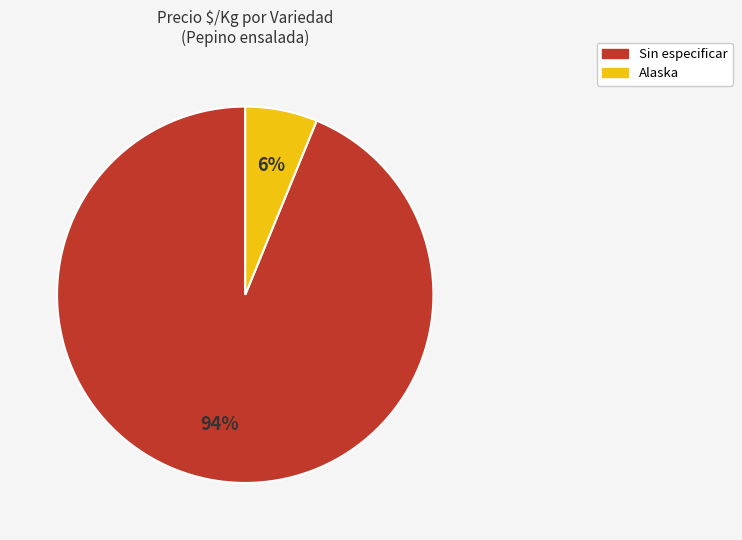

Count the number of slices in the pie.

2